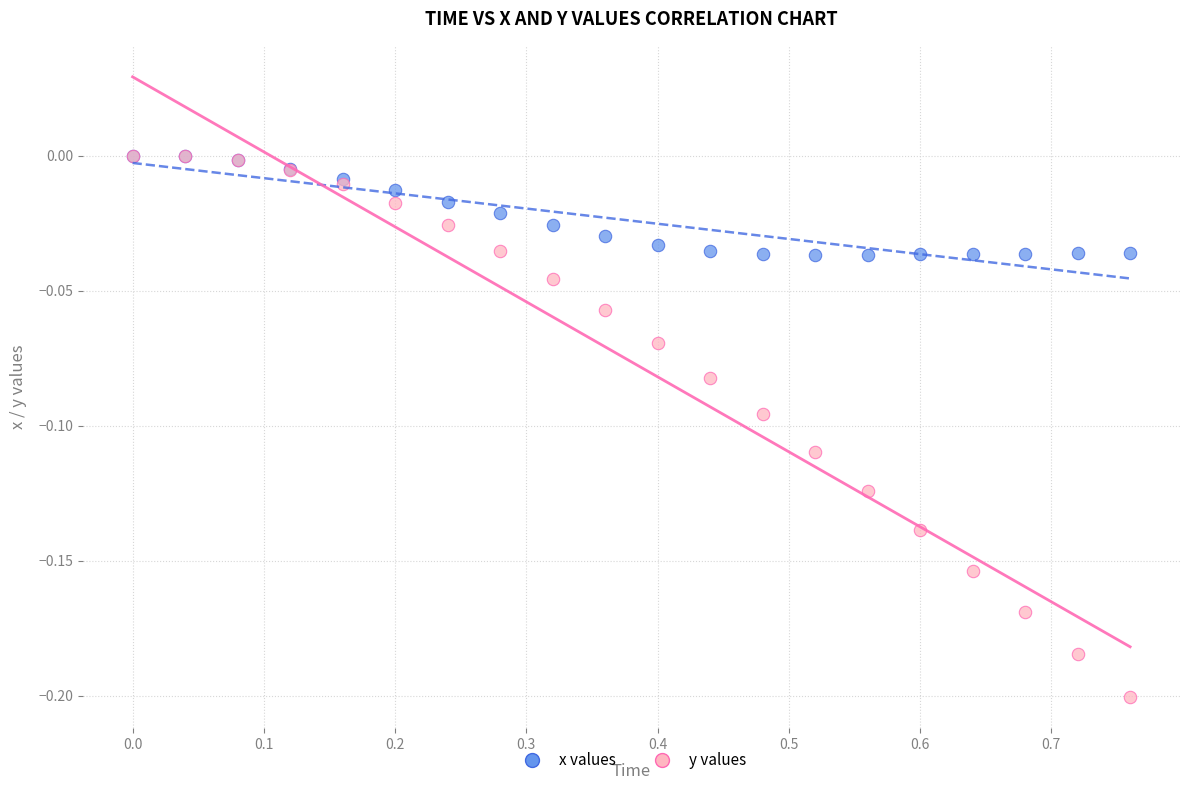

What are all the series names shown in the legend?

x values, y values